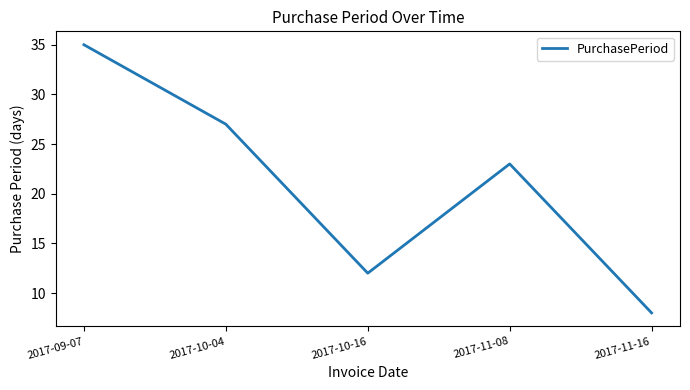

At which category does the data reach its first local peak?

2017-11-08